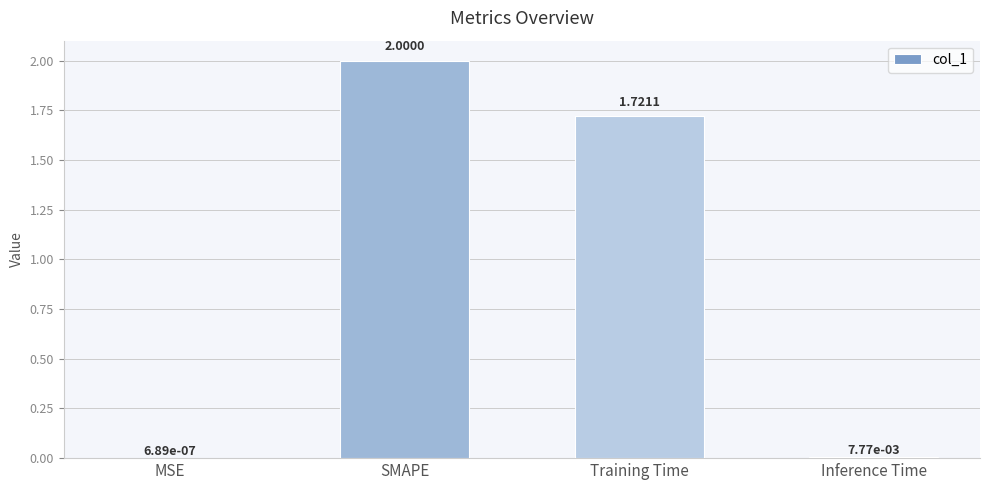

What is the change in value from MSE to SMAPE?

+2.0